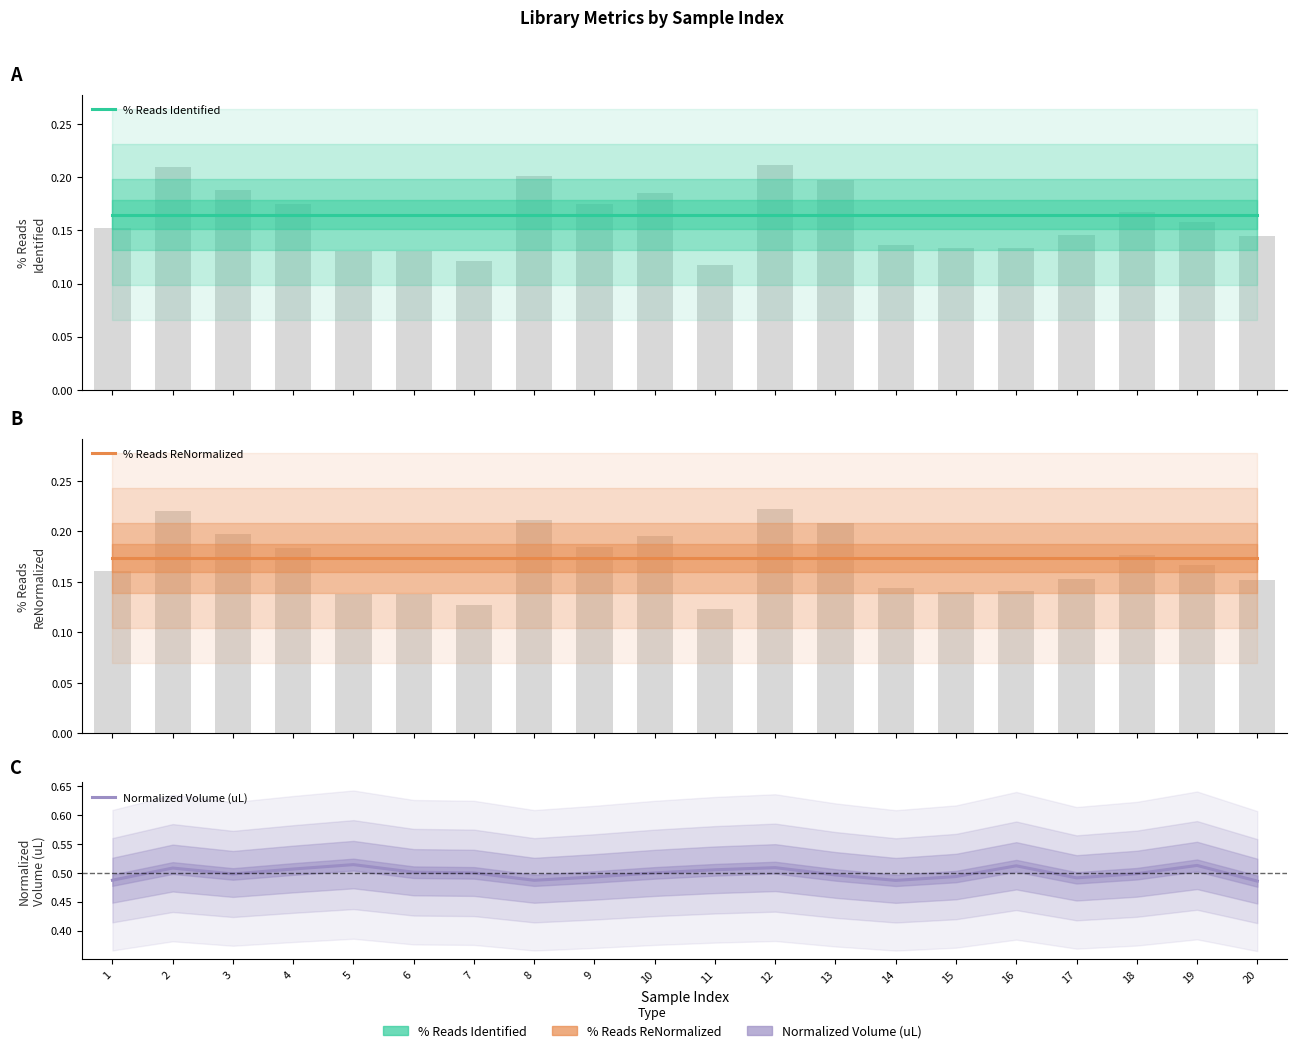

Is the value of Normalized Volume (uL) at 4 greater than the value of % Reads ReNormalized at 11?

Yes